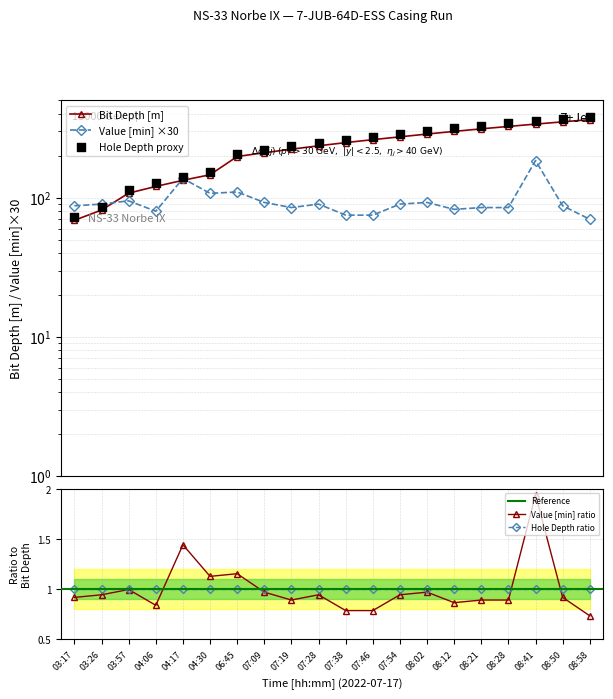

At which category is the sum across all series the highest?

08:41